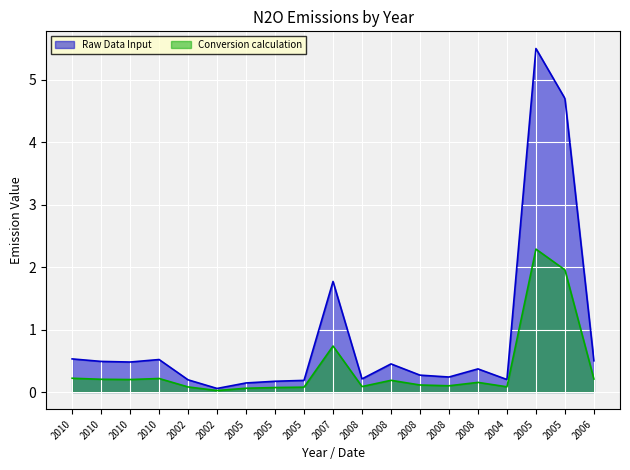

At how many categories does at least one series exceed 2?

2